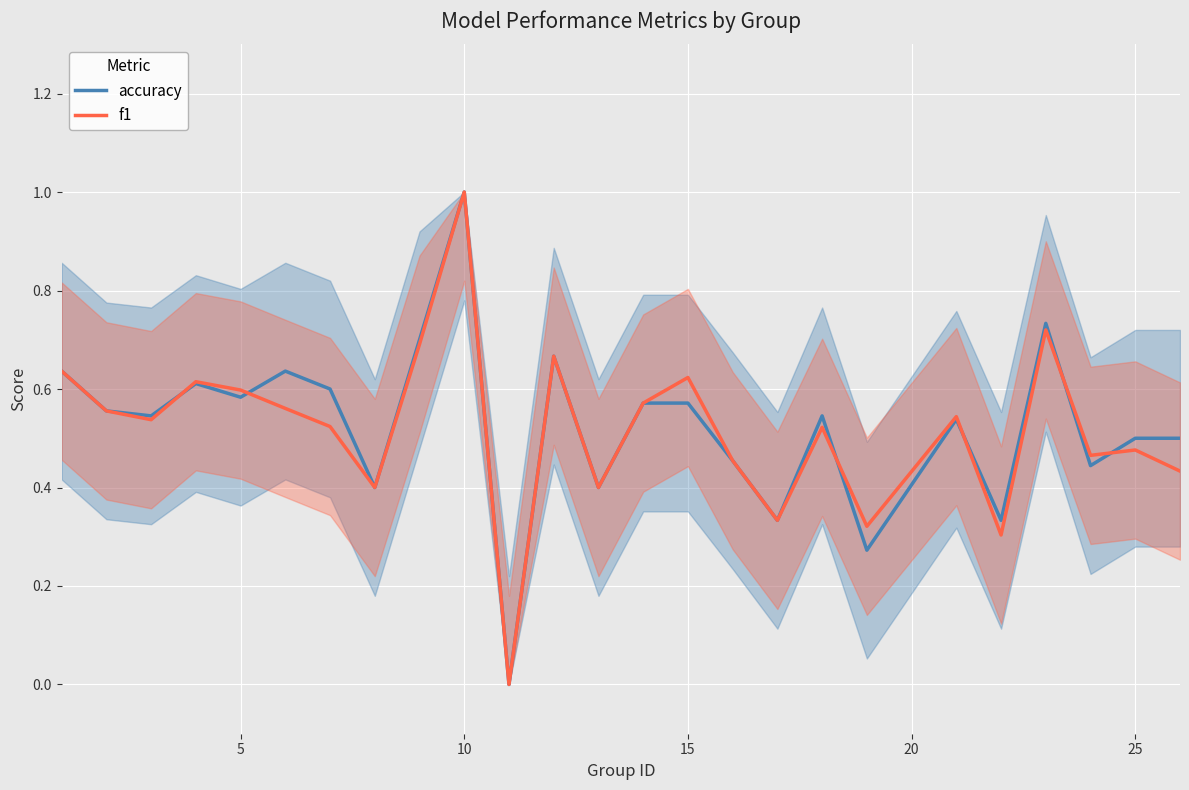

At which category is the sum across all series the highest?

10